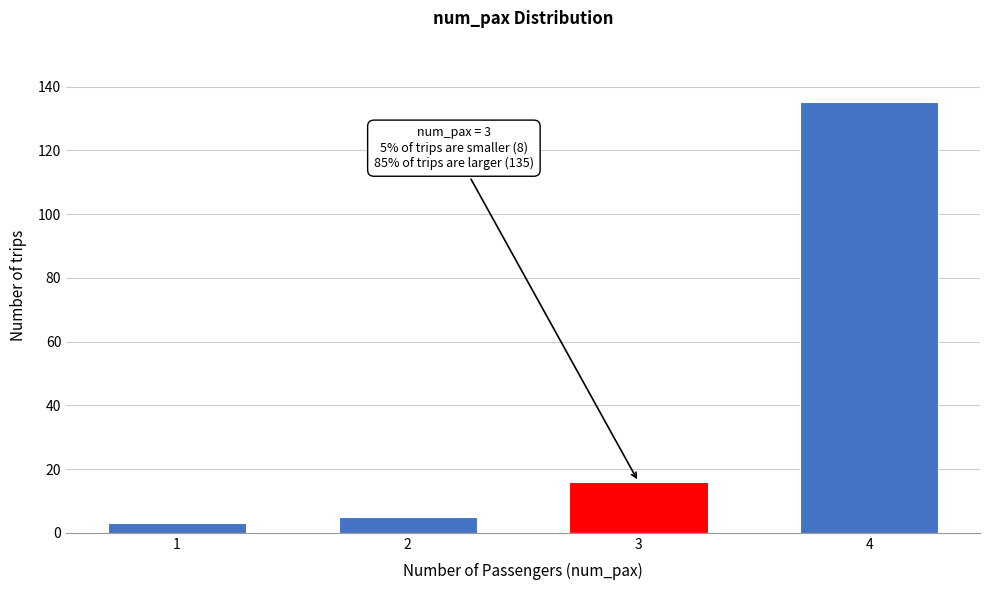

Reading left to right, extract all data points from this chart.

3	5	16	135